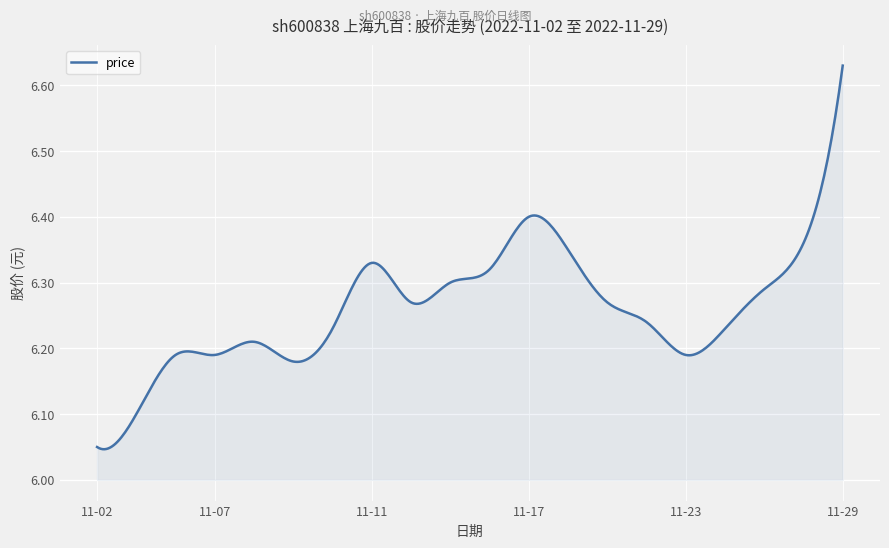

Reading right to left, what are all the values shown in this chart?

2022-11-29=6.6	2022-11-28=6.4	2022-11-25=6.3	2022-11-24=6.2	2022-11-23=6.2	2022-11-22=6.2	2022-11-21=6.3	2022-11-18=6.3	2022-11-17=6.4	2022-11-16=6.3	2022-11-15=6.3	2022-11-14=6.3	2022-11-11=6.3	2022-11-10=6.2	2022-11-09=6.2	2022-11-08=6.2	2022-11-07=6.2	2022-11-04=6.2	2022-11-03=6.1	2022-11-02=6.0